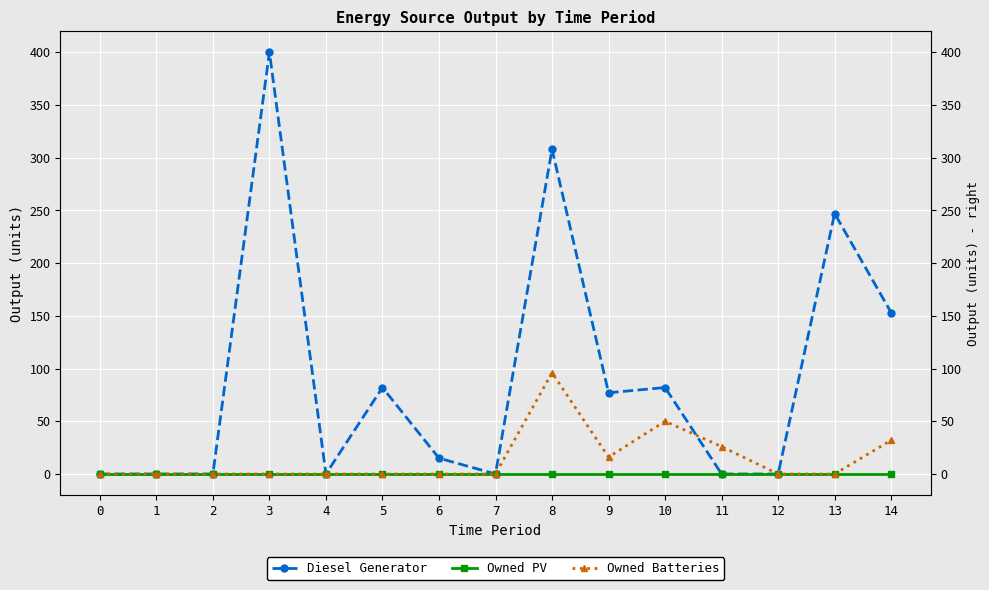

Reading right to left, transcribe all the data shown in this chart.

Diesel Generator: 14=153	13=247	12=0	11=0	10=82	9=77	8=308	7=0	6=15	5=82	4=0	3=400	2=0	1=0	0=0
Owned PV: 14=0	13=0	12=0	11=0	10=0	9=0	8=0	7=0	6=0	5=0	4=0	3=0	2=0	1=0	0=0
Owned Batteries: 14=32	13=0	12=0	11=26	10=50	9=16	8=96	7=0	6=0	5=0	4=0	3=0	2=0	1=0	0=0